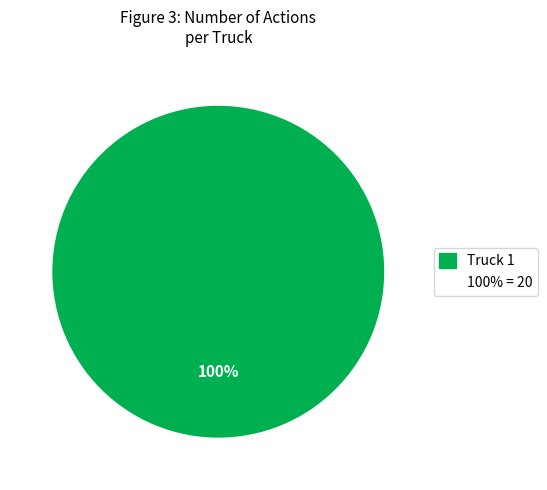

Count the number of slices in the pie.

1